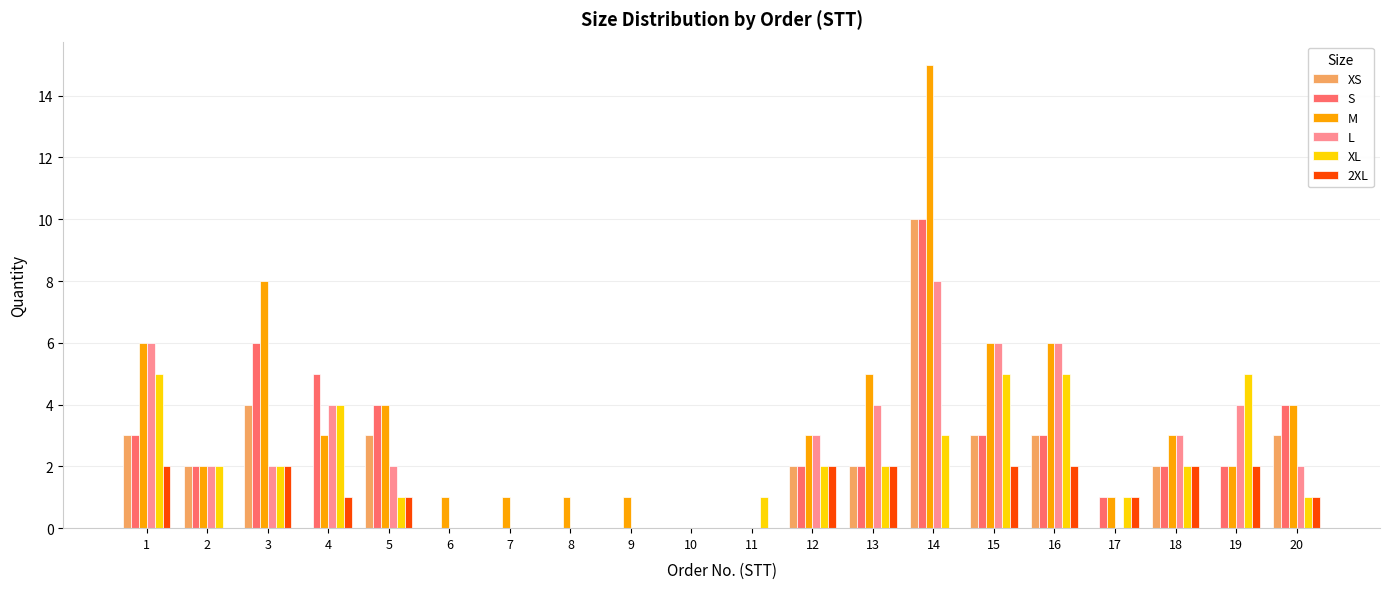

Reading left to right, list all the values displayed in this chart.

XS: 3	2	4	0	3	0	0	0	0	0	0	2	2	10	3	3	0	2	0	3
S: 3	2	6	5	4	0	0	0	0	0	0	2	2	10	3	3	1	2	2	4
M: 6	2	8	3	4	1	1	1	1	0	0	3	5	15	6	6	1	3	2	4
L: 6	2	2	4	2	0	0	0	0	0	0	3	4	8	6	6	0	3	4	2
XL: 5	2	2	4	1	0	0	0	0	0	1	2	2	3	5	5	1	2	5	1
2XL: 2	0	2	1	1	0	0	0	0	0	0	2	2	0	2	2	1	2	2	1